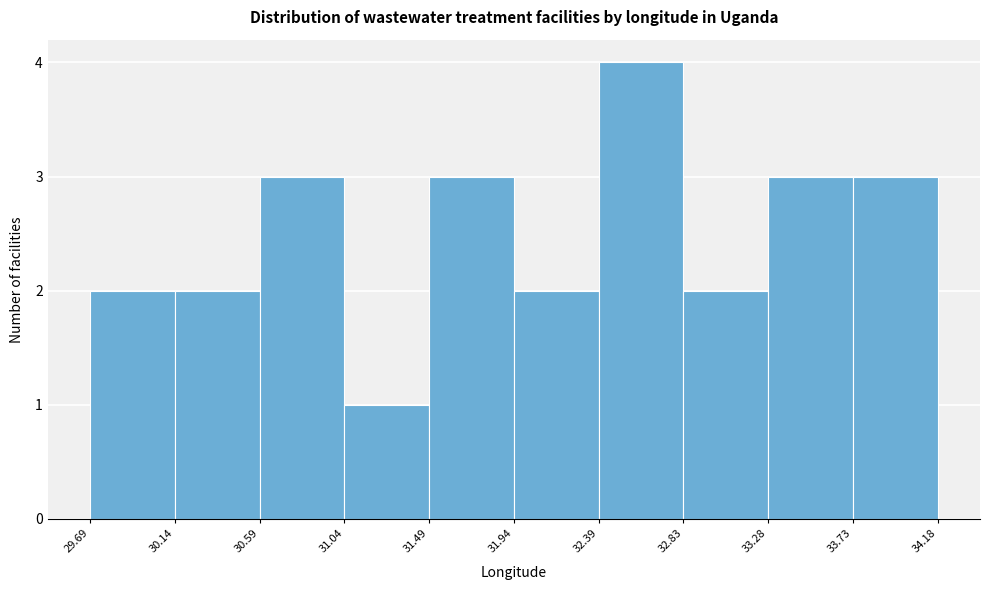

How tall is the bar that spans 31.94 to 32.39 on the x-axis? The values are not printed on the chart, so give them approximately, as read against the axis.

2